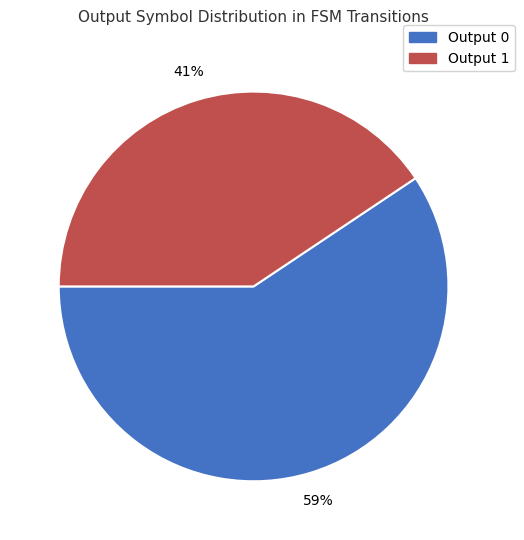

Which category has the smallest portion of the pie?

Output 1